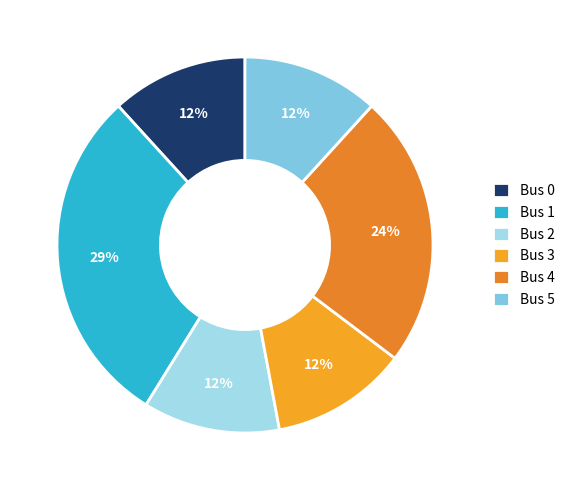

Count the number of slices in the pie.

6